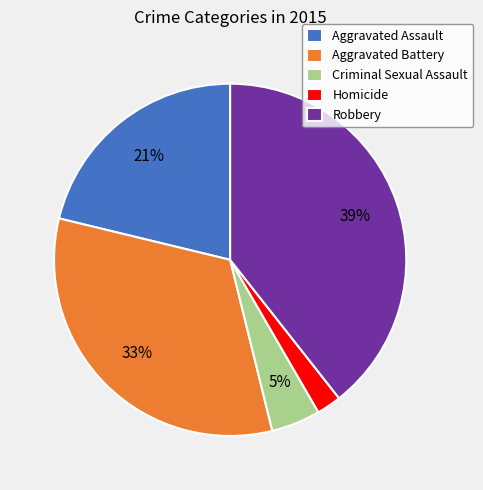

Which category has the smallest portion of the pie?

Homicide